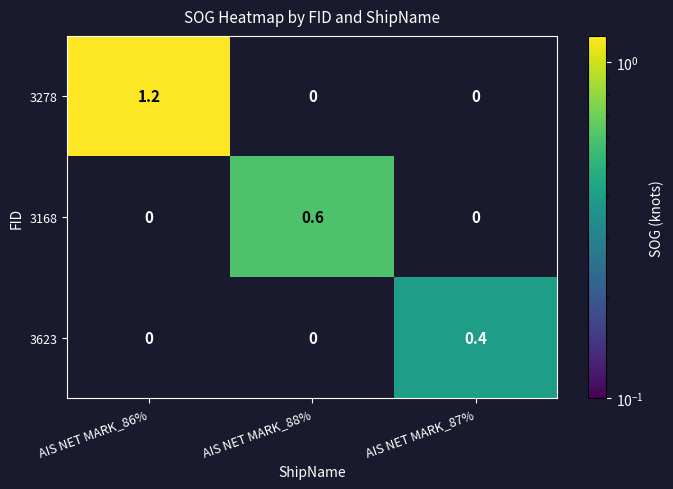

Count the number of categories in the chart.

3